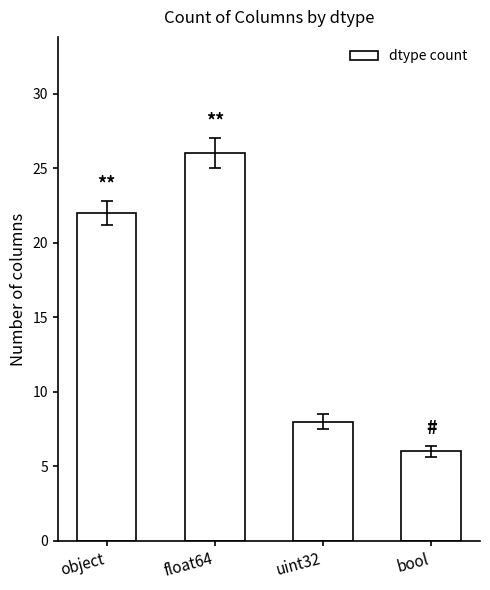

True or false: the data shows 4 at bool.

False